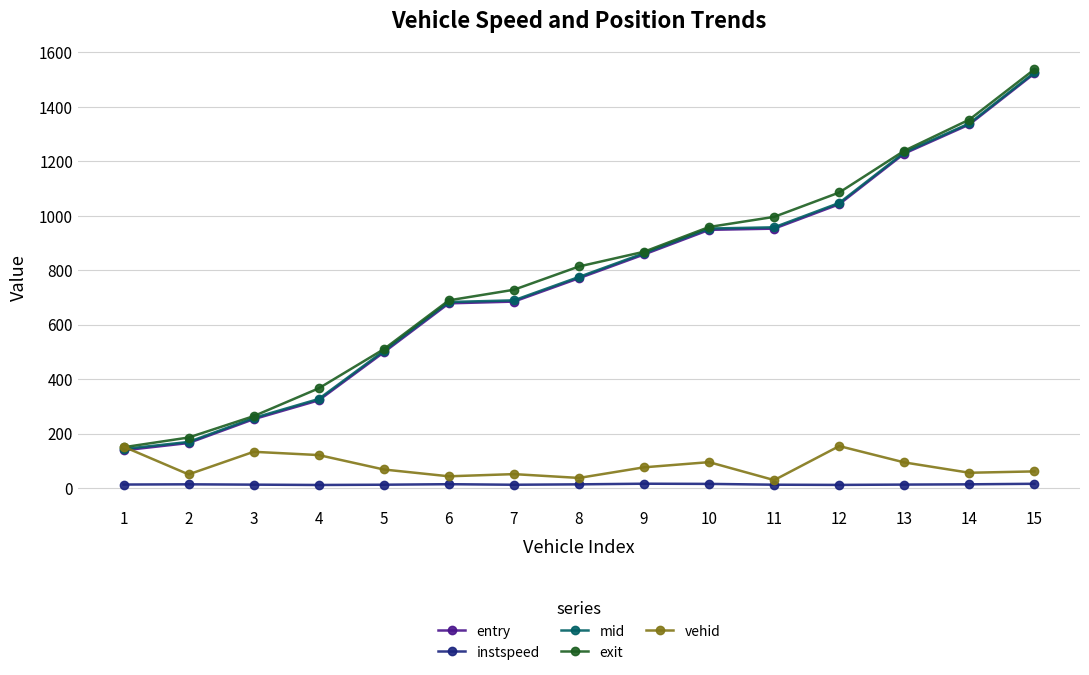

True or false: mid and instspeed cross at least once.

False